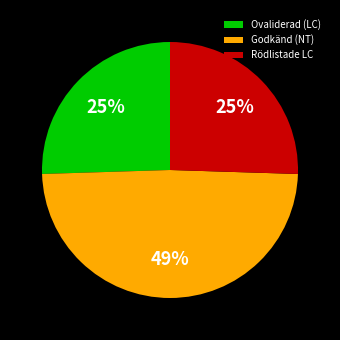

True or false: Ovaliderad (LC) accounts for 25% of the total.

True